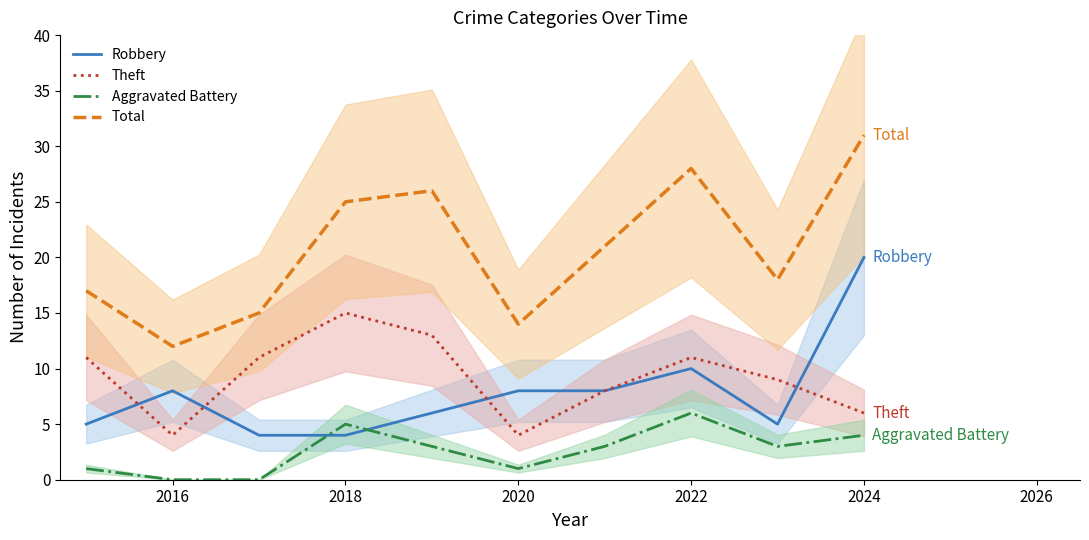

True or false: Total has a value of 54 at 2024.

False